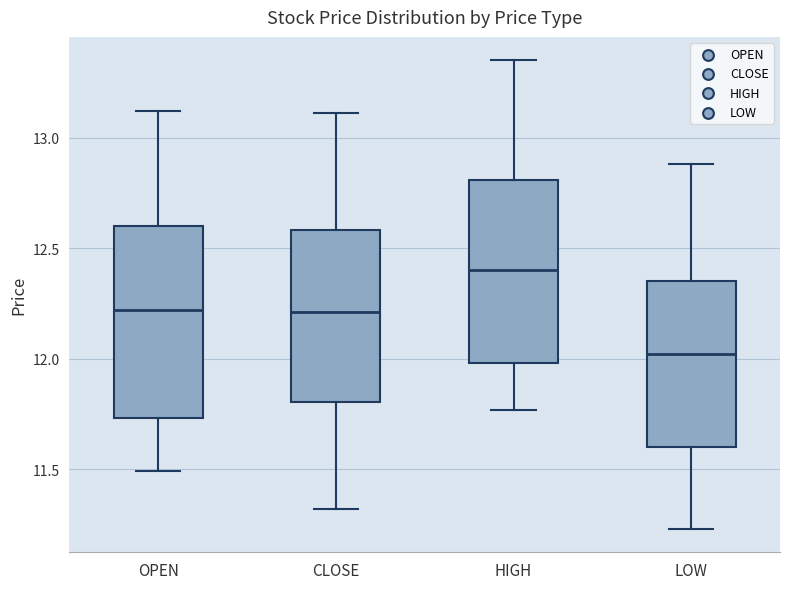

Which box has the highest median line?

HIGH